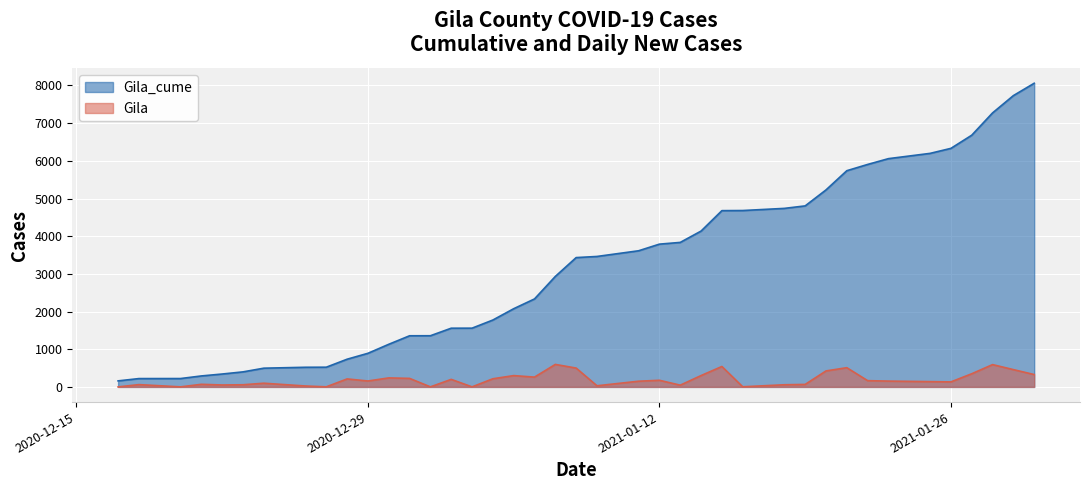

True or false: Gila_cume has more than 0 points higher than both neighbors.

False